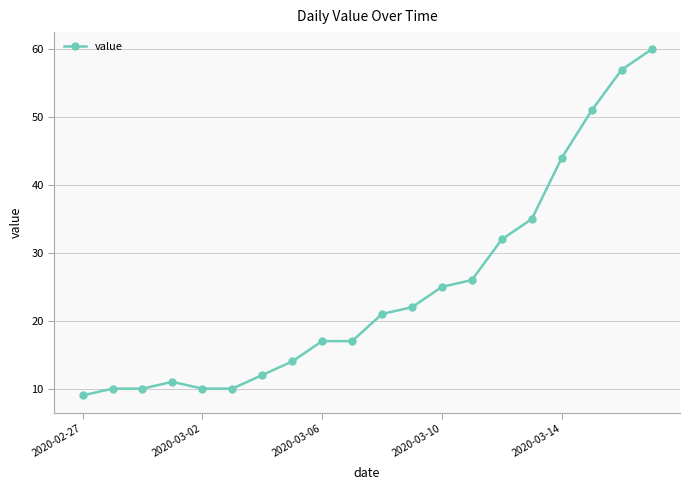

How many data points are less than 21?

10